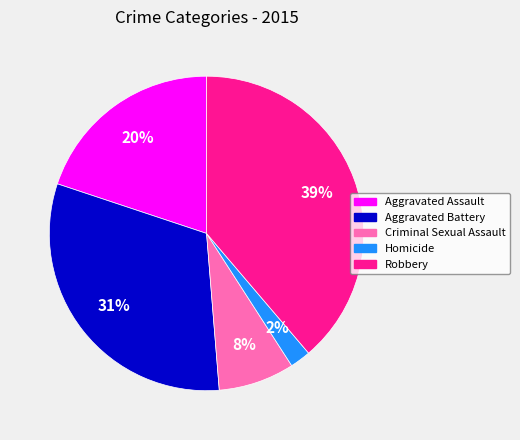

How many slices are in this pie chart?

5